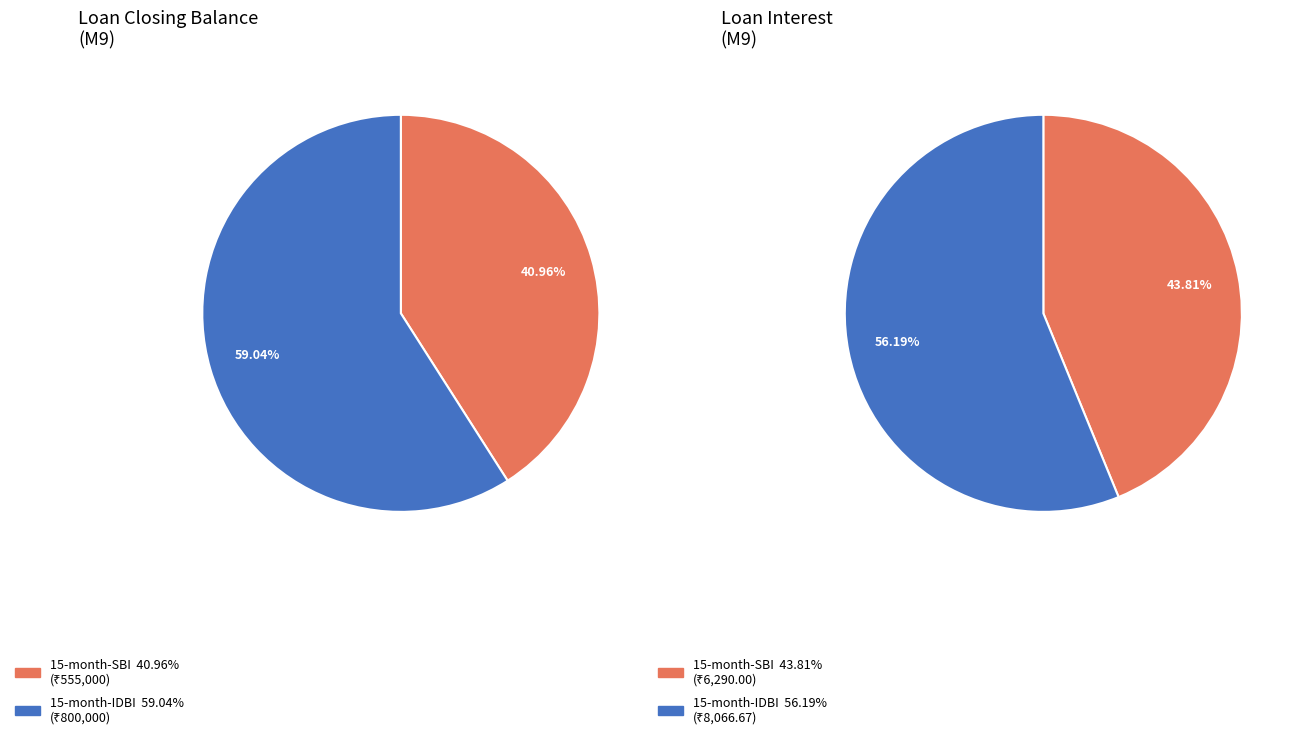

To the nearest percent, what percentage of the pie is 15-month-IDBI?

59%